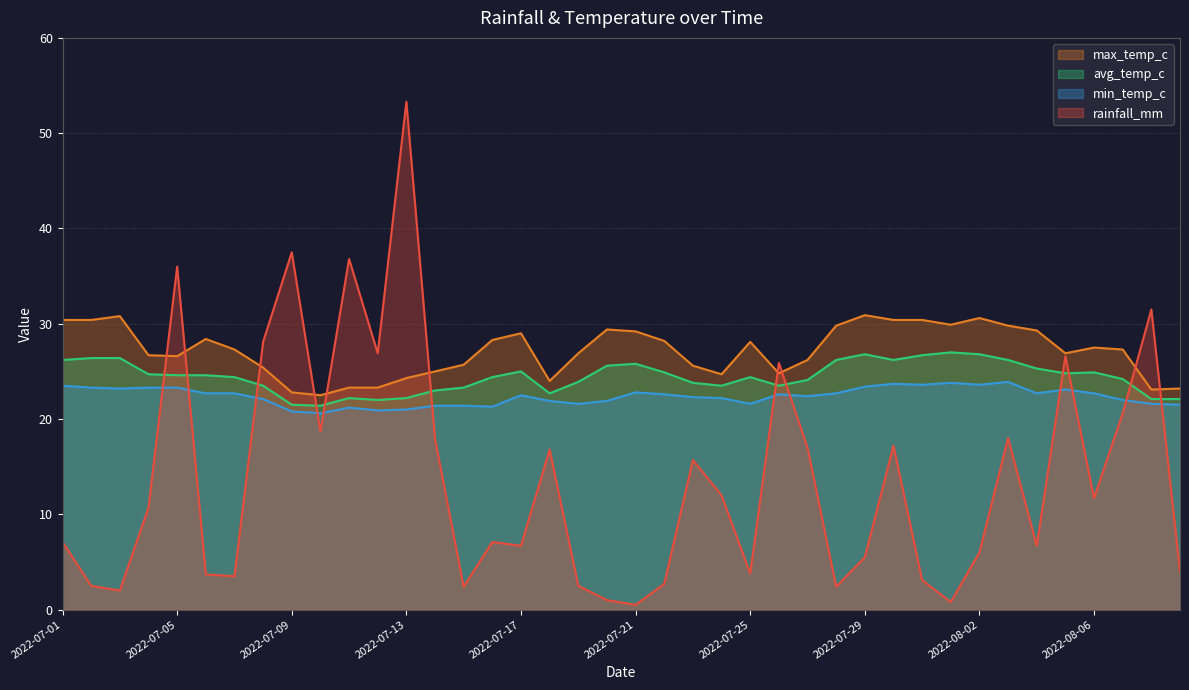

Reading left to right, what are all the values shown in this chart?

rainfall_mm: 7.1	2.5	2.0	10.7	36.0	3.7	3.5	28.1	37.5	18.7	36.8	26.9	53.3	17.9	2.4	7.1	6.7	16.8	2.5	1.0	0.5	2.7	15.7	12.0	3.8	25.9	17.0	2.4	5.5	17.2	3.1	0.8	6.0	18.0	6.7	26.6	11.7	20.6	31.5	4.0
min_temp_c: 23.5	23.3	23.2	23.3	23.3	22.7	22.7	22.1	20.8	20.6	21.2	20.9	21.0	21.4	21.4	21.3	22.5	21.9	21.6	21.9	22.8	22.6	22.3	22.2	21.6	22.6	22.4	22.7	23.4	23.7	23.6	23.8	23.6	23.9	22.7	23.1	22.7	22.0	21.6	21.5
avg_temp_c: 26.2	26.4	26.4	24.7	24.6	24.6	24.4	23.5	21.5	21.4	22.2	22.0	22.2	23.0	23.3	24.4	25.0	22.7	23.9	25.6	25.8	24.9	23.8	23.5	24.4	23.5	24.1	26.2	26.8	26.2	26.7	27.0	26.8	26.2	25.3	24.8	24.9	24.2	22.1	22.1
max_temp_c: 30.4	30.4	30.8	26.7	26.6	28.4	27.3	25.4	22.8	22.5	23.3	23.3	24.3	25.0	25.7	28.3	29.0	24.0	26.9	29.4	29.2	28.2	25.6	24.7	28.1	24.8	26.2	29.8	30.9	30.4	30.4	29.9	30.6	29.8	29.3	26.9	27.5	27.3	23.1	23.2